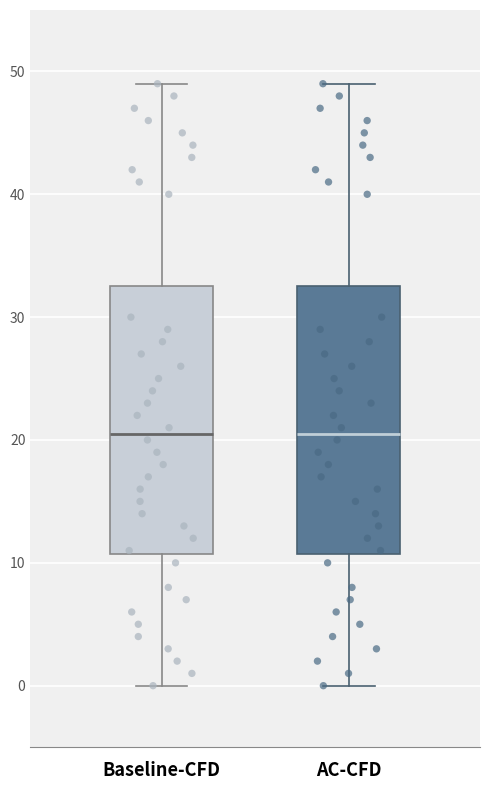

Reading left to right, read every box against the y-axis: the position of its median line, the range the box covers, and the ends of its whiskers. The values are not printed on the chart, so give them approximately, as read against the axis.

Baseline-CFD: median 21, box 11 to 33, whiskers 0 to 49
AC-CFD: median 21, box 11 to 33, whiskers 0 to 49